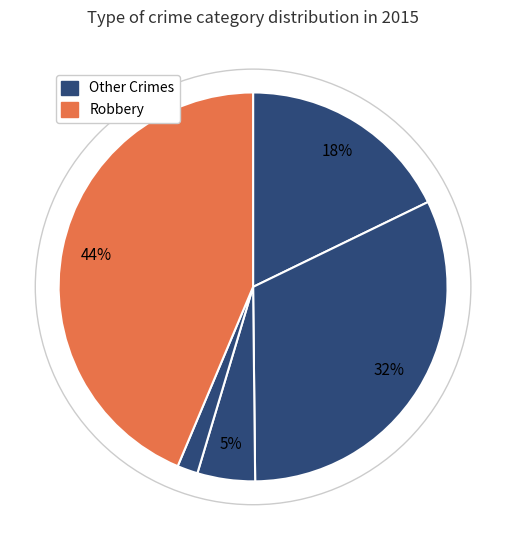

Count the number of slices in the pie.

5